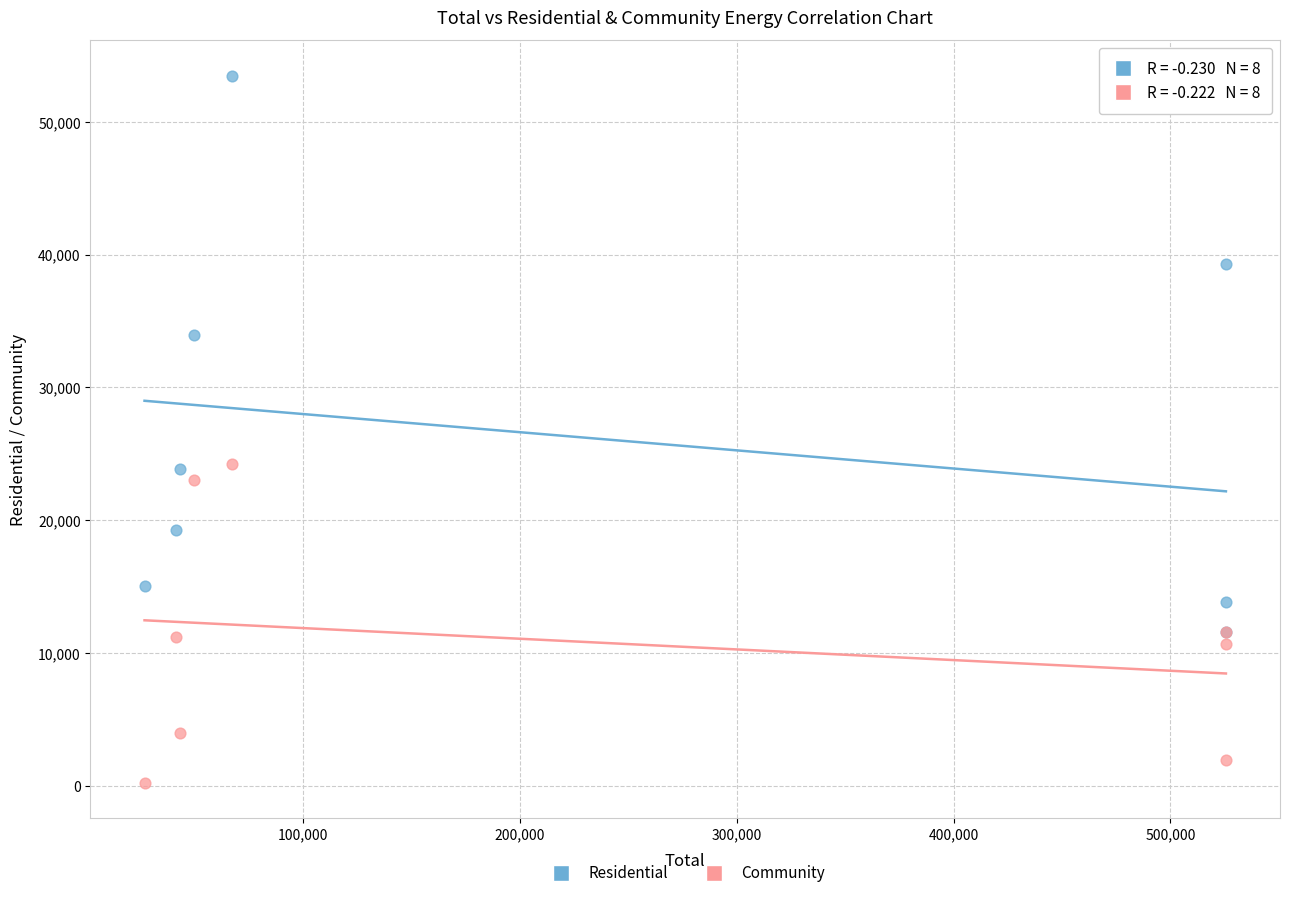

In the Residential series, what Y value is closest to 32532?

33921.2